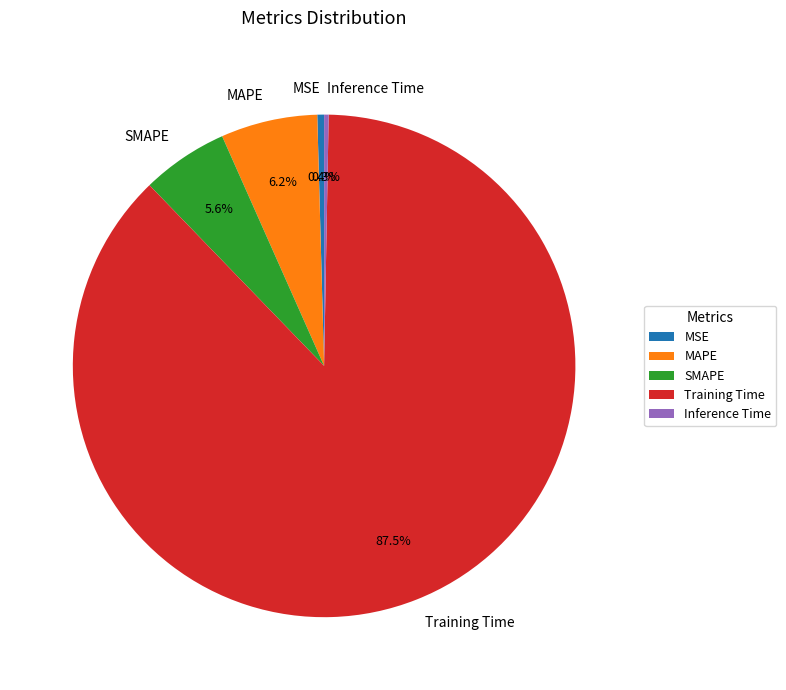

Which category has the biggest portion of the pie?

Training Time